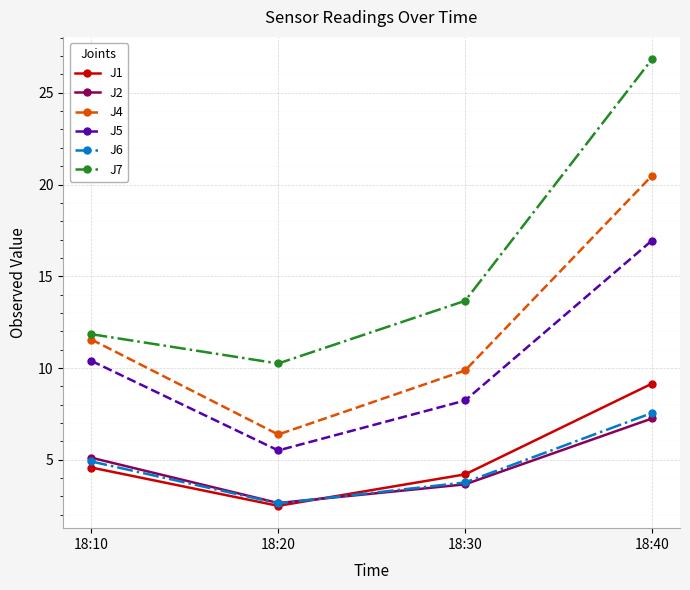

What are all the series names shown in the legend?

J1, J2, J4, J5, J6, J7